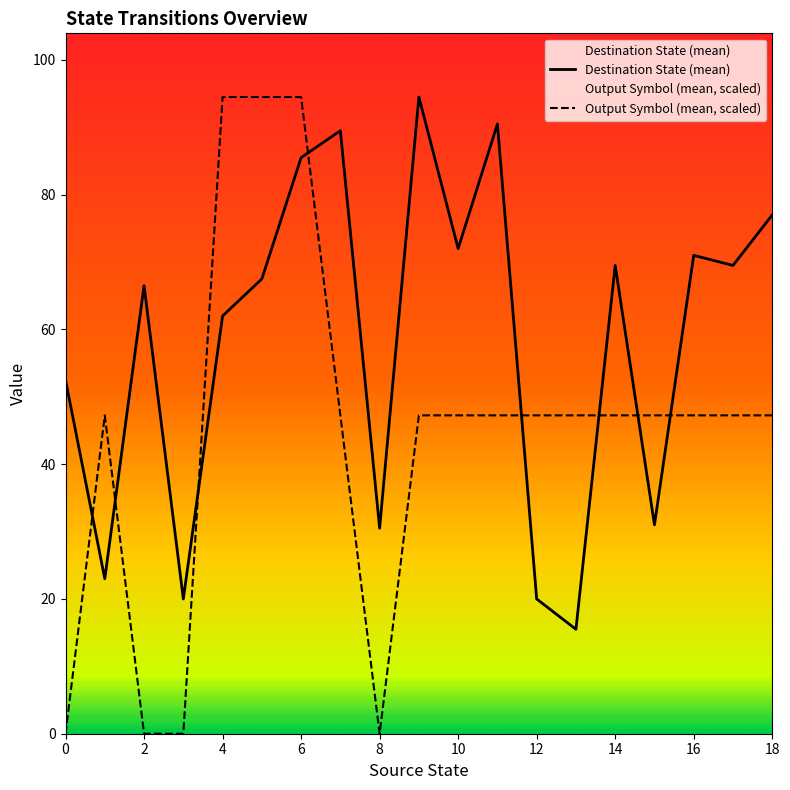

Which series has the widest spread of values?

Output Symbol (mean, scaled)